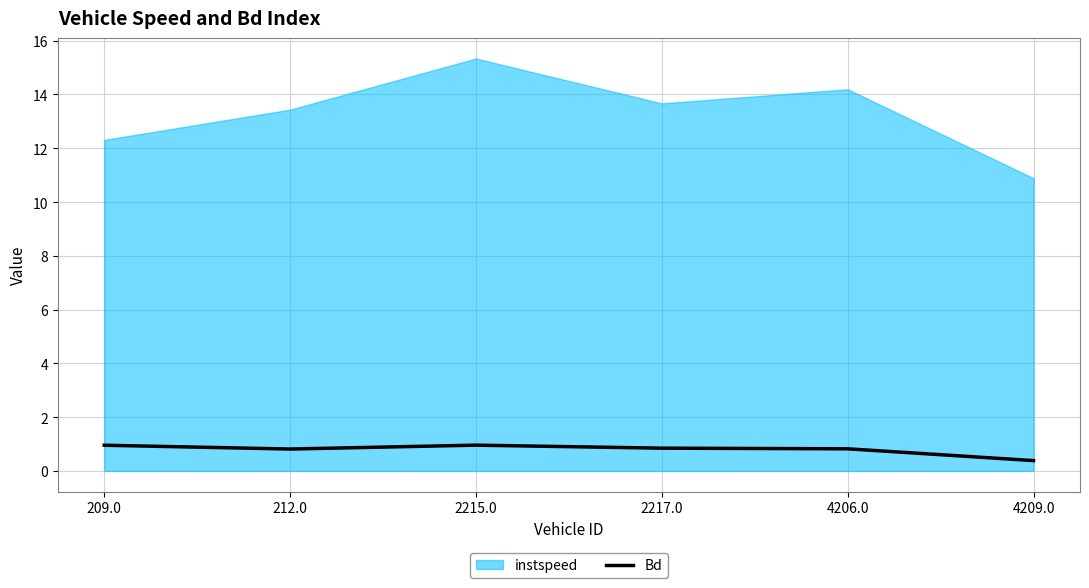

What is the maximum value for Bd?

1.0